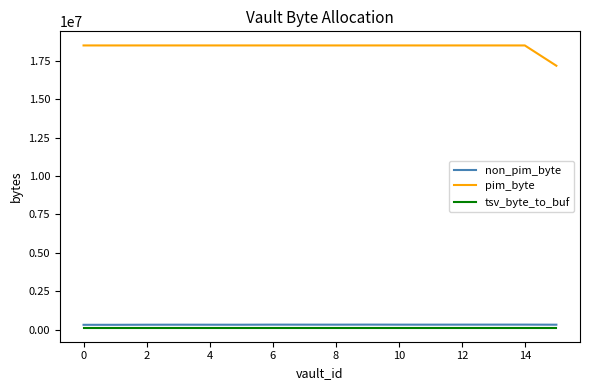

What is the average value of the tsv_byte_to_buf series?

122880